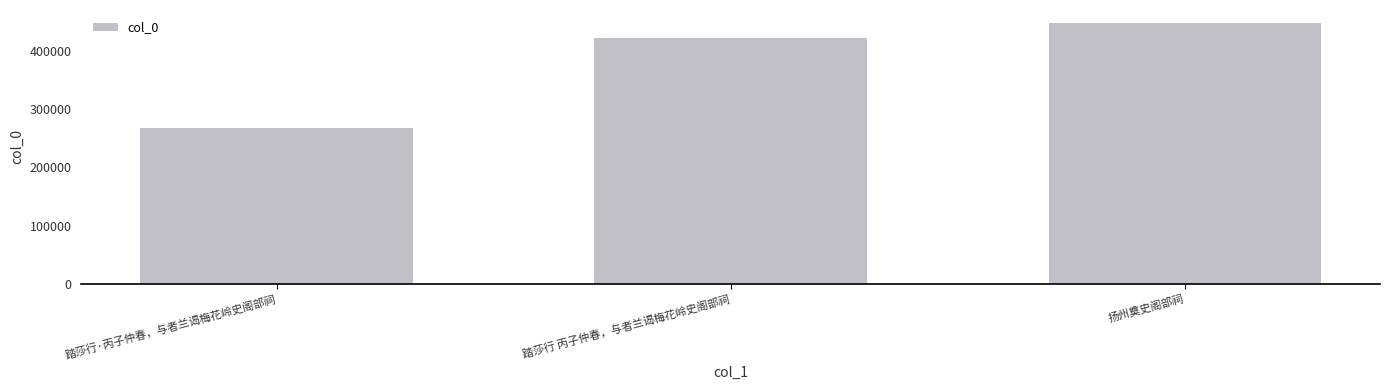

What value does the data have at 踏莎行·丙子仲春，与者兰谒梅花岭史阁部祠?

267883